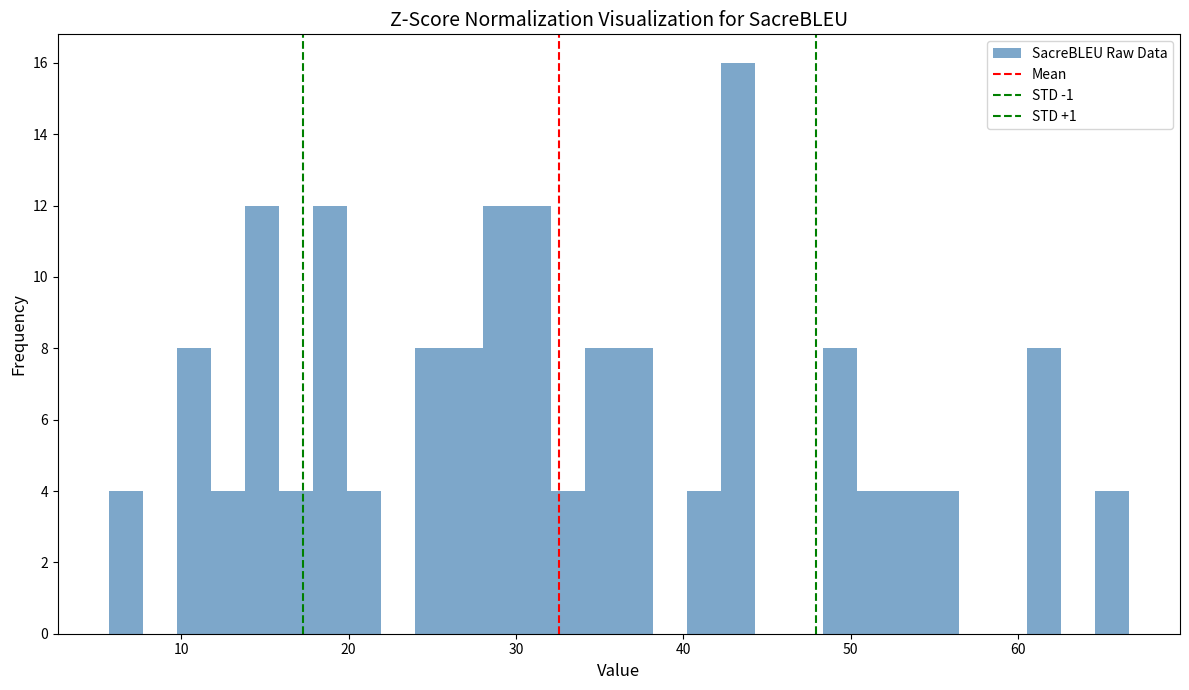

Around what value on the x-axis is the tallest bar? Give the approximate position of its centre, as read against the axis.

43